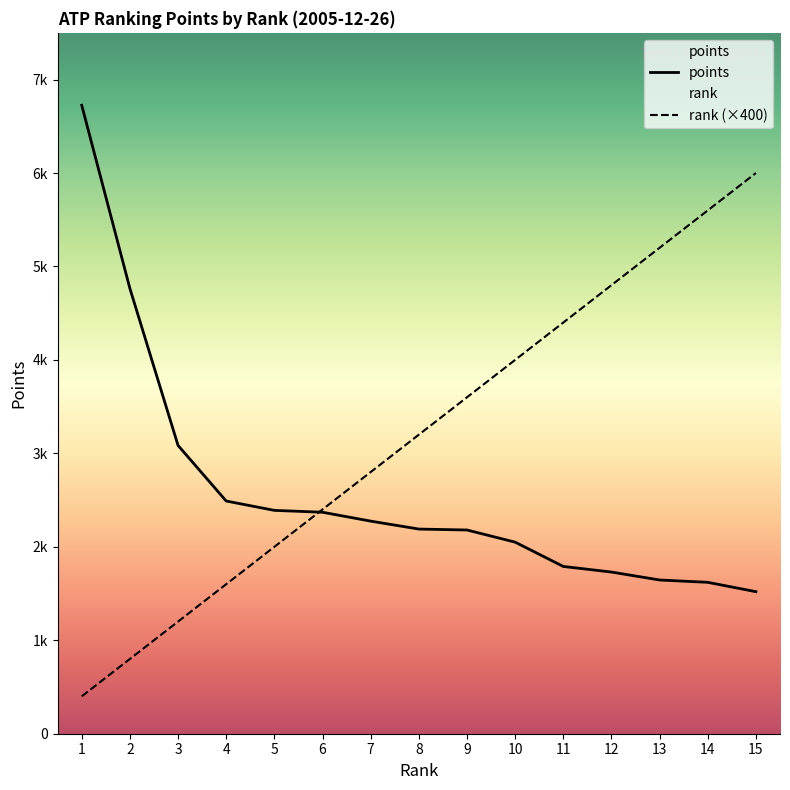

Reading left to right, list all the values displayed in this chart.

points: 1=6725	2=4765	3=3085	4=2490	5=2390	6=2370	7=2275	8=2190	9=2180	10=2050	11=1790	12=1730	13=1645	14=1620	15=1520
rank: 1=400	2=800	3=1200	4=1600	5=2000	6=2400	7=2800	8=3200	9=3600	10=4000	11=4400	12=4800	13=5200	14=5600	15=6000